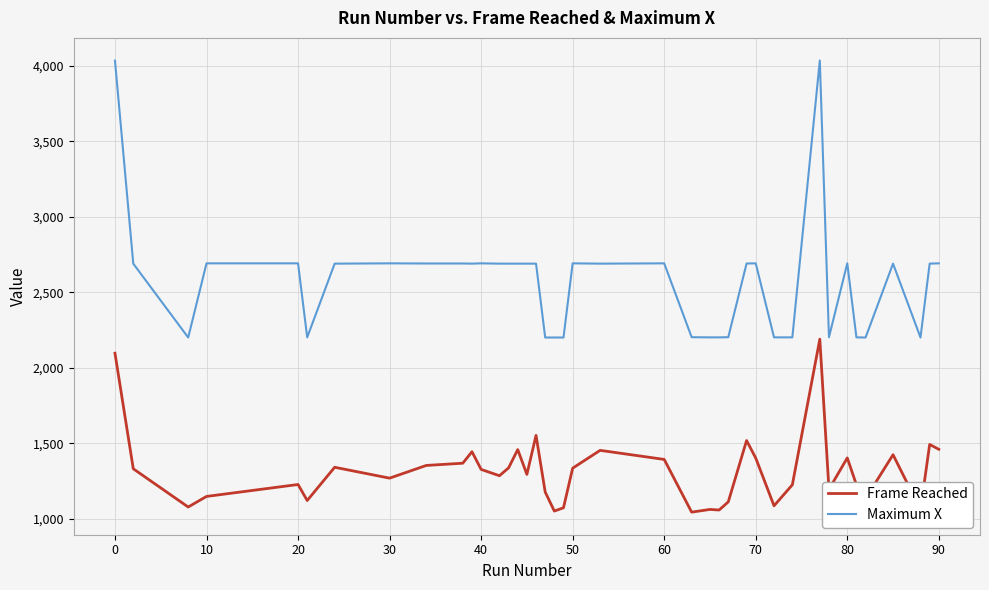

Which series has the widest spread of values?

Maximum X